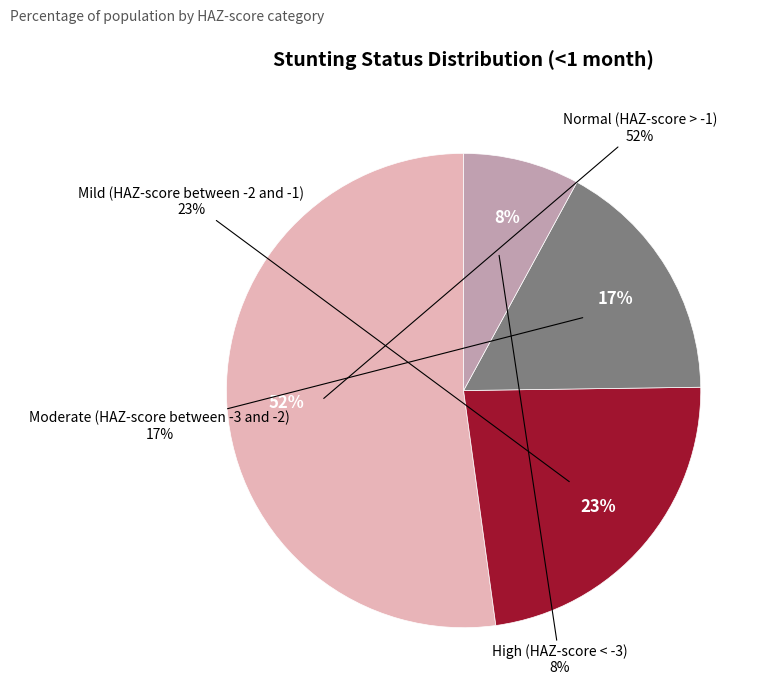

The Normal (HAZ-score > -1) slice represents 42% of the pie. True or false?

False